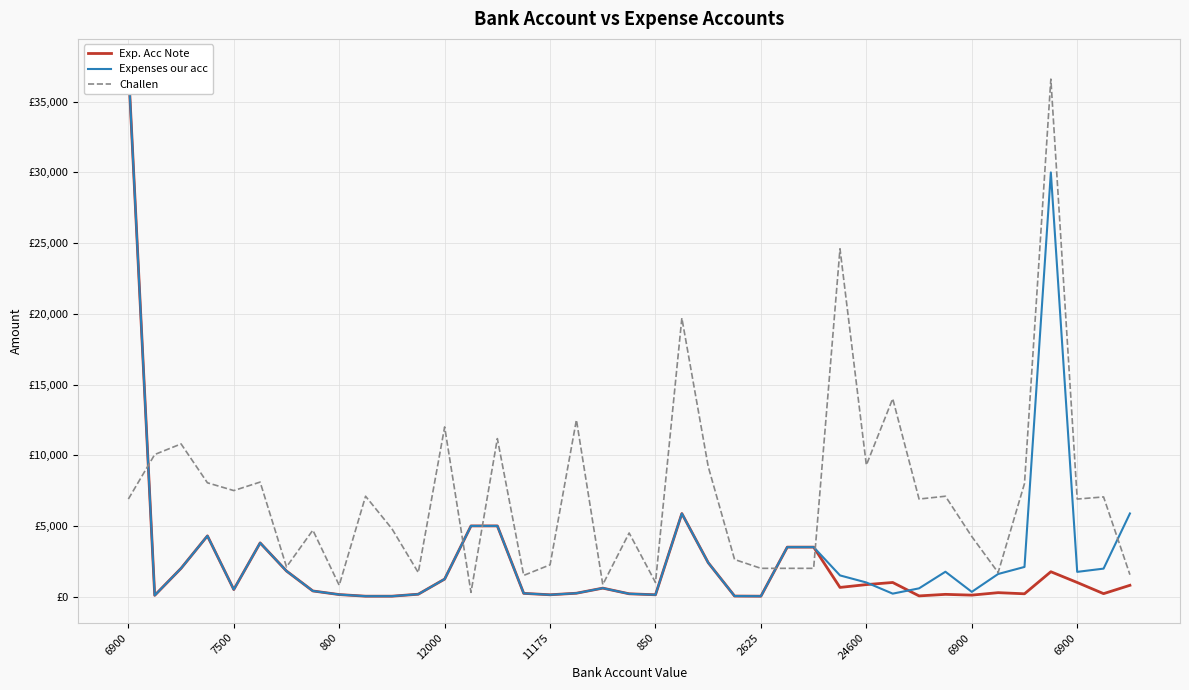

What are all the series names shown in the legend?

Exp. Acc Note, Expenses our acc, Challen